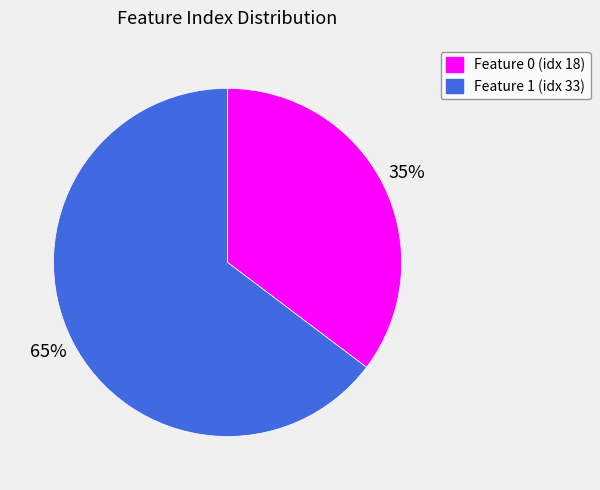

What is the largest slice in the pie chart?

Feature 1 (idx 33)